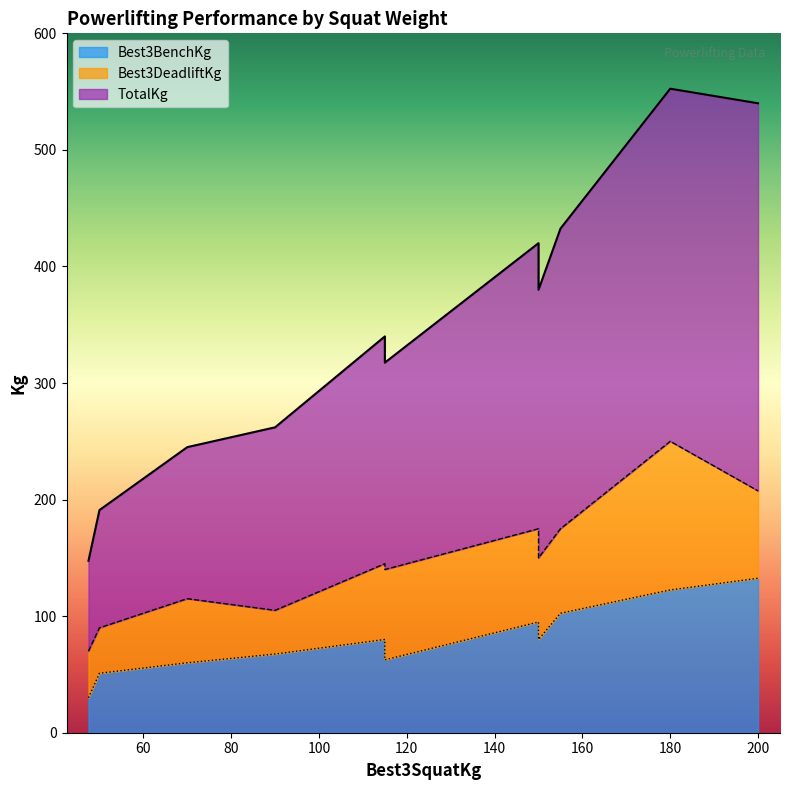

What is the sum of all Best3BenchKg values?

883.5